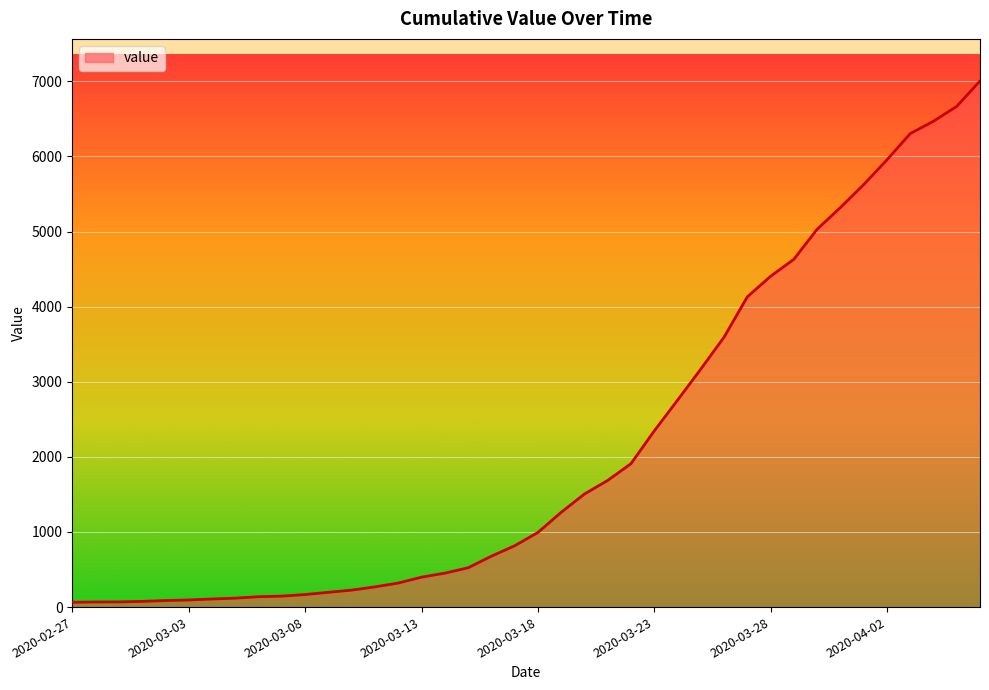

What is the difference between the maximum and minimum values?

6940